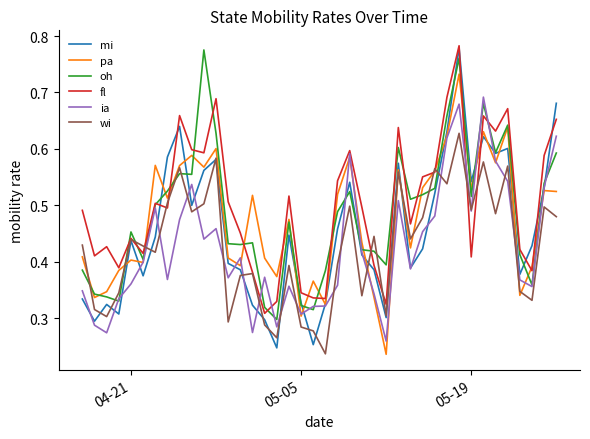

Which series has the largest range (max minus min)?

mi